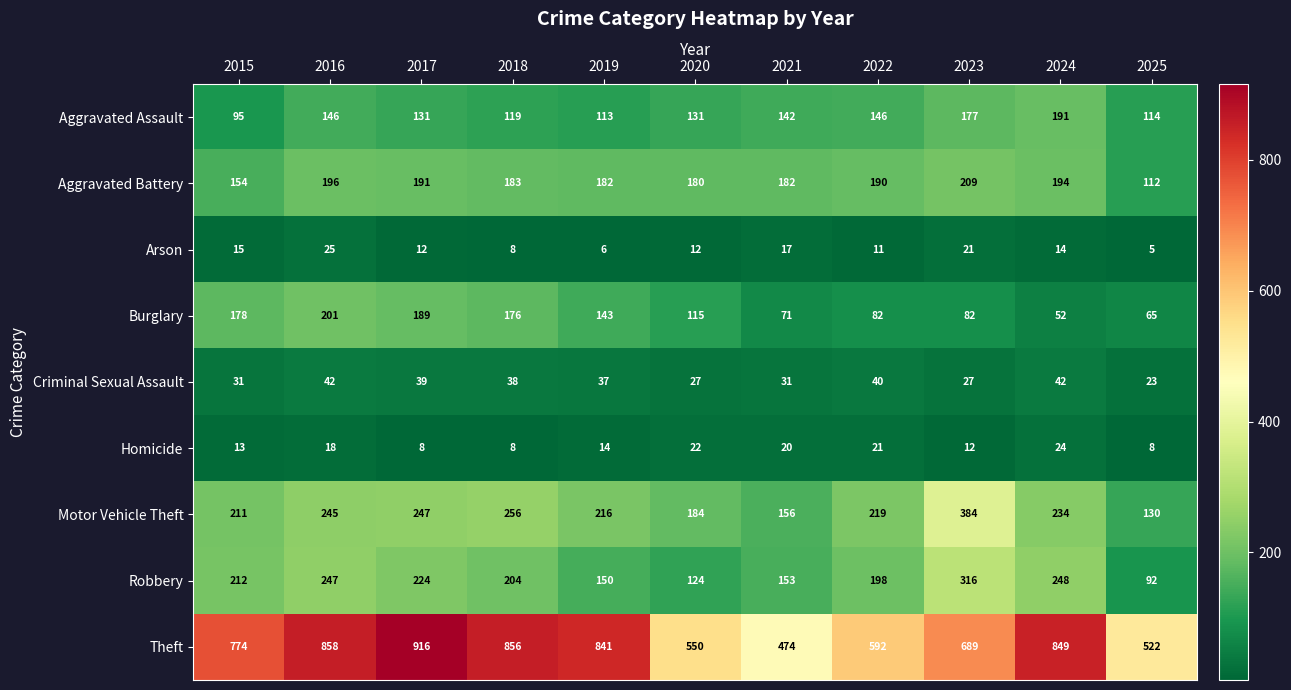

At which category is the sum across all series the highest?

2016